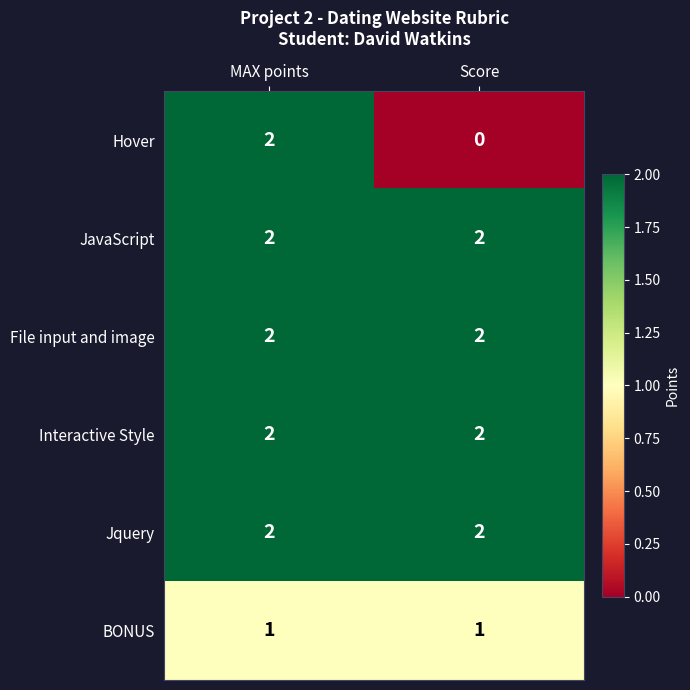

How many data points does each series have?

2